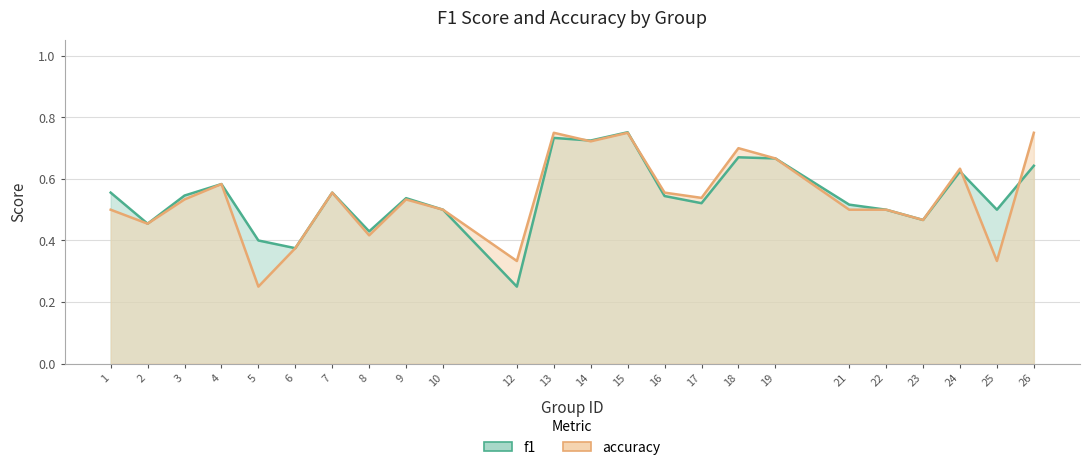

At which label is accuracy closest to 0?

5